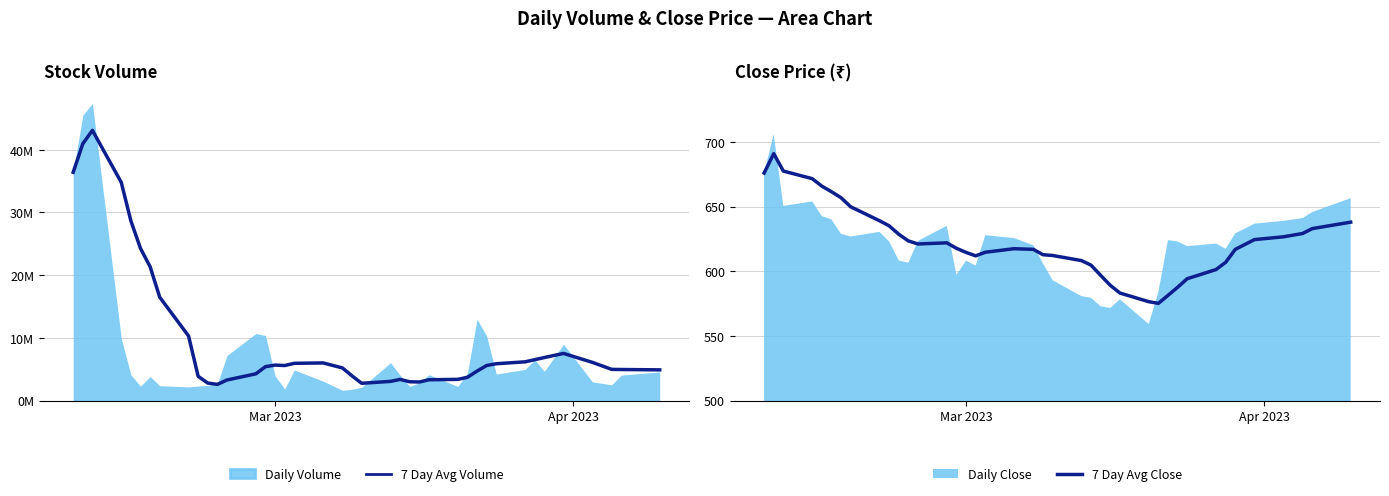

What is the lowest value of the 7 Day Avg Close series?

575.2